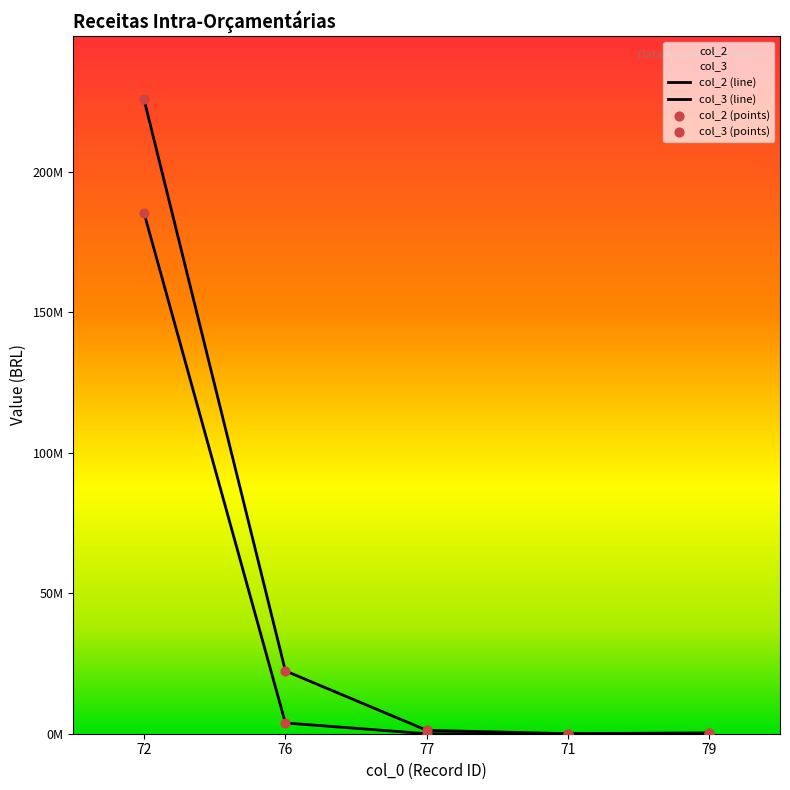

Which series contains the lowest Y value?

col_2